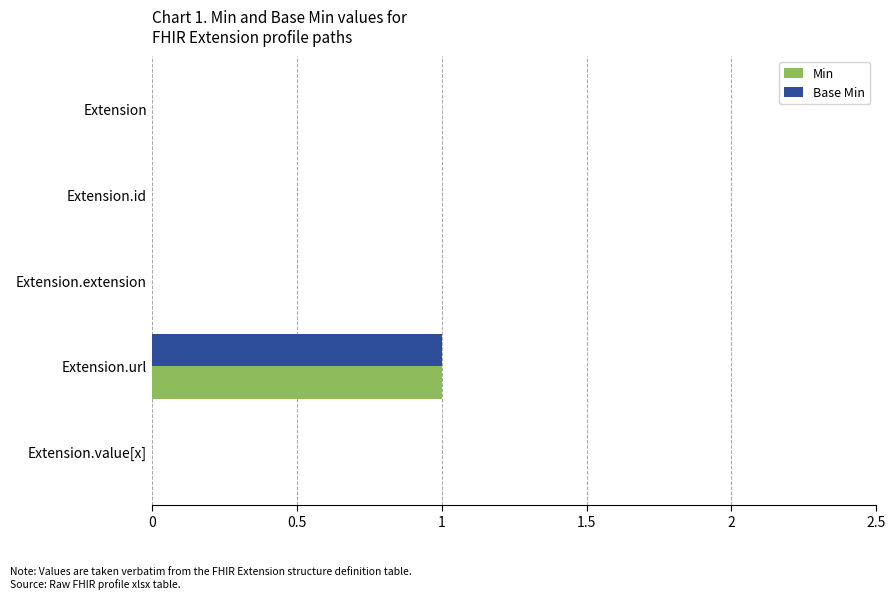

Which label corresponds to the largest value in the chart?

Extension.url